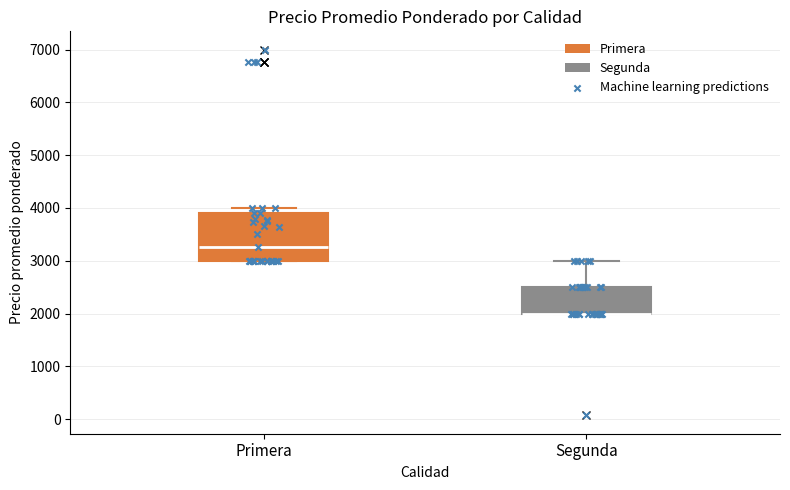

Reading left to right, read every box against the y-axis: the position of its median line, the range the box covers, and the ends of its whiskers. The values are not printed on the chart, so give them approximately, as read against the axis.

Primera: median 3300, box 3000 to 3900, whiskers 3000 to 4000
Segunda: median 2000 (drawn on the box's lower edge), box 2000 to 2500, whiskers 2000 to 3000